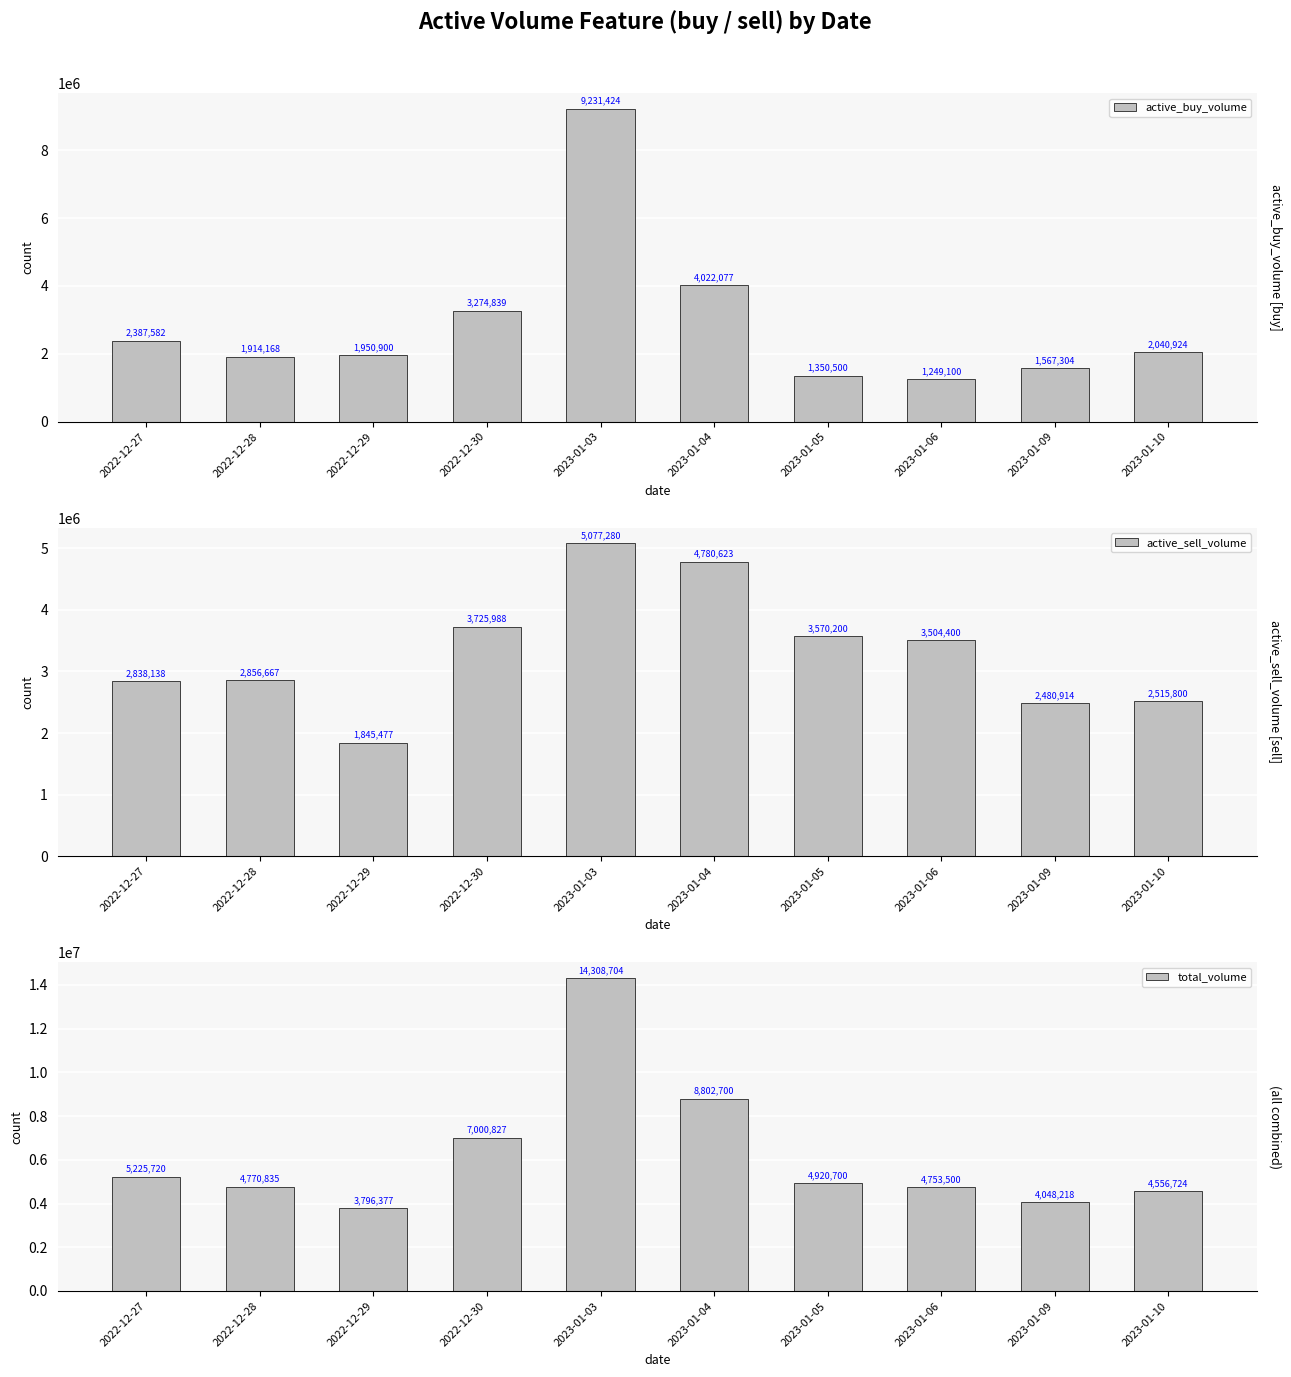

At which label is active_sell_volume closest to 3461378?

2023-01-06